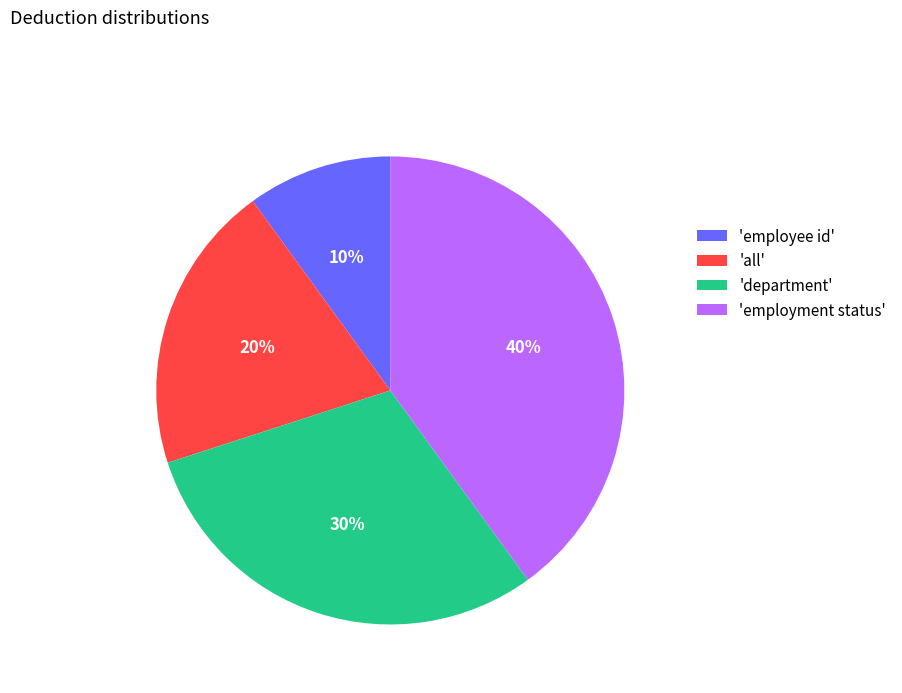

Is there any slice that represents more than half of the pie?

No